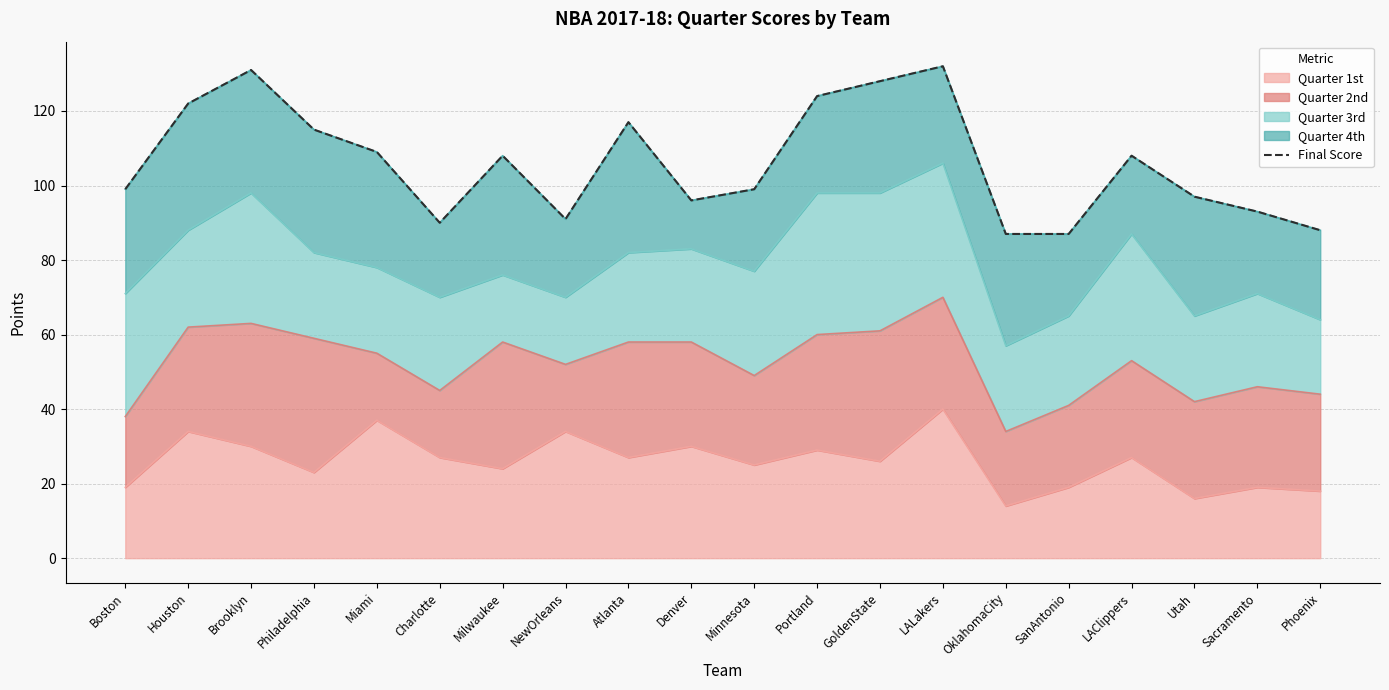

Between OklahomaCity and Houston, which is larger?

Houston